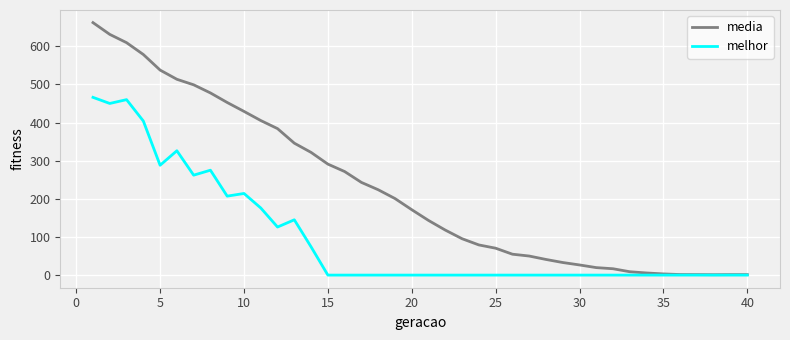

What is the average value of the melhor series?

96.8